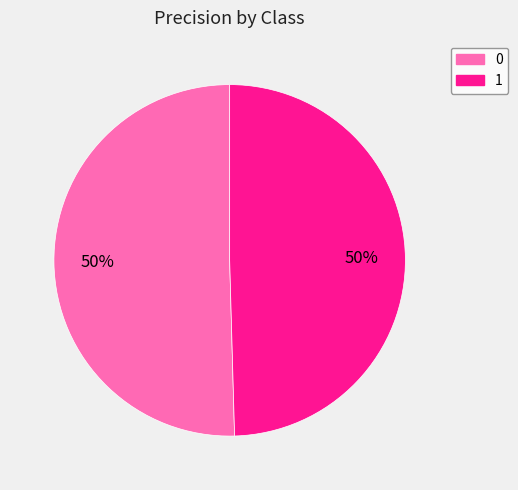

True or false: 1 accounts for 41% of the total.

False